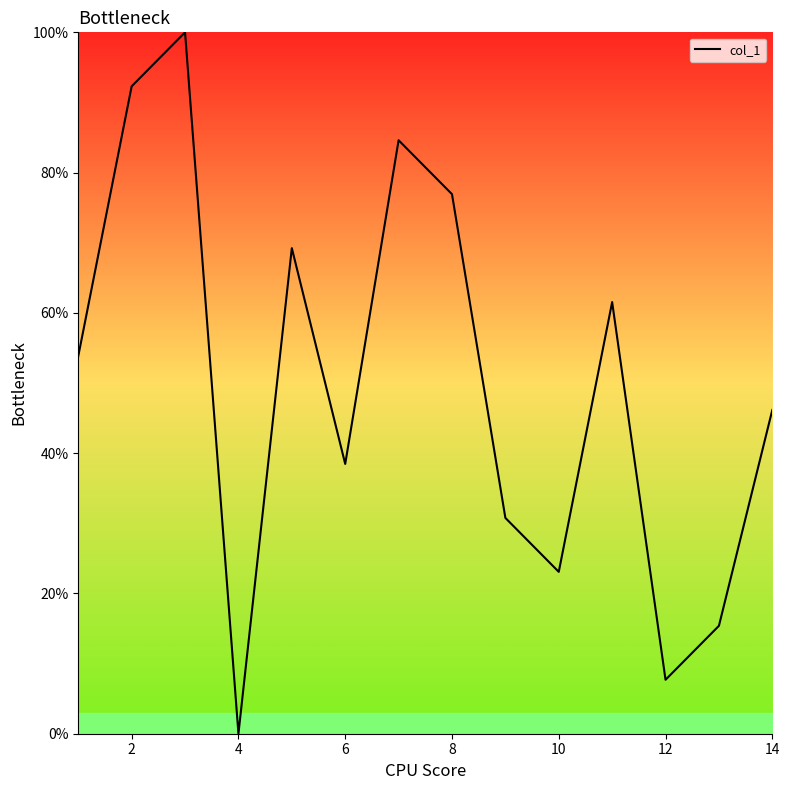

Reading left to right, list all the values displayed in this chart.

53.8	92.3	100.0	0.0	69.2	38.5	84.6	76.9	30.8	23.1	61.5	7.7	15.4	46.2